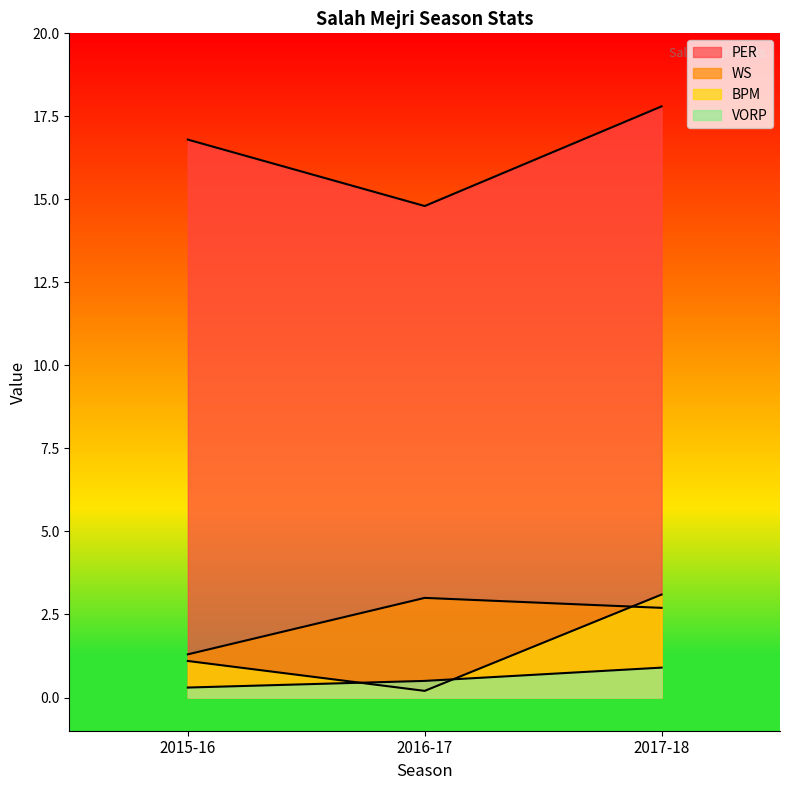

What is the highest value of the BPM series?

3.1